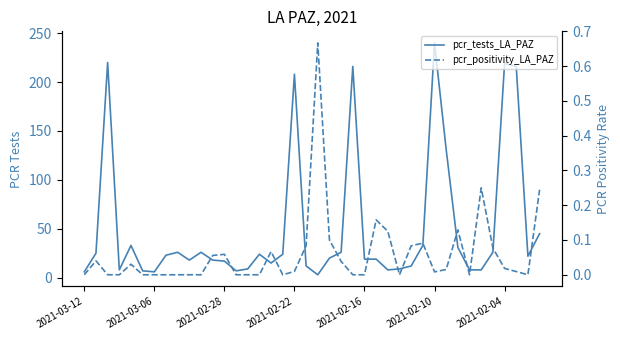

Reading left to right, extract all data points from this chart.

pcr_tests_LA_PAZ: 6.0	25.0	220.0	8.0	33.0	7.0	6.0	23.0	26.0	18.0	26.0	18.0	17.0	7.0	9.0	24.0	15.0	24.0	208.0	12.0	3.0	20.0	26.0	216.0	19.0	19.0	8.0	9.0	12.0	33.0	240.0	131.0	31.0	8.0	8.0	26.0	219.0	216.0	22.0	45.0
pcr_positivity_LA_PAZ: 0.0	0.0	0.0	0.0	0.0	0.0	0.0	0.0	0.0	0.0	0.0	0.1	0.1	0.0	0.0	0.0	0.1	0.0	0.0	0.1	0.7	0.1	0.0	0.0	0.0	0.2	0.1	0.0	0.1	0.1	0.0	0.0	0.1	0.0	0.2	0.1	0.0	0.0	0.0	0.2